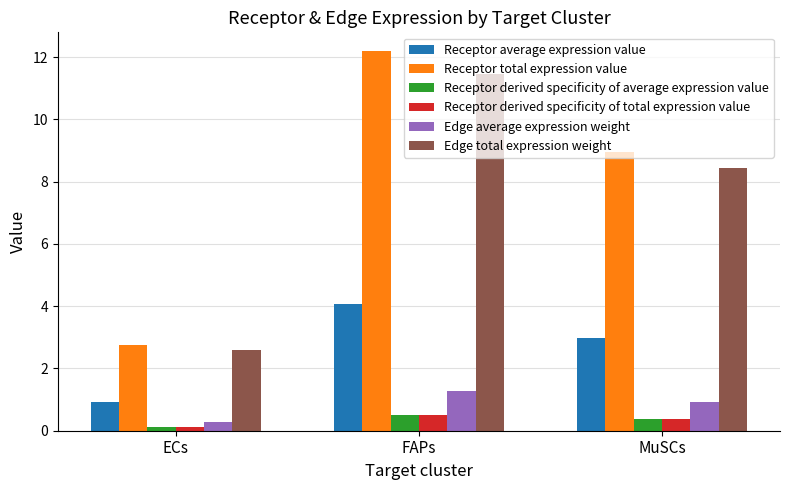

What is the spread (max minus min) of values at ECs?

2.7